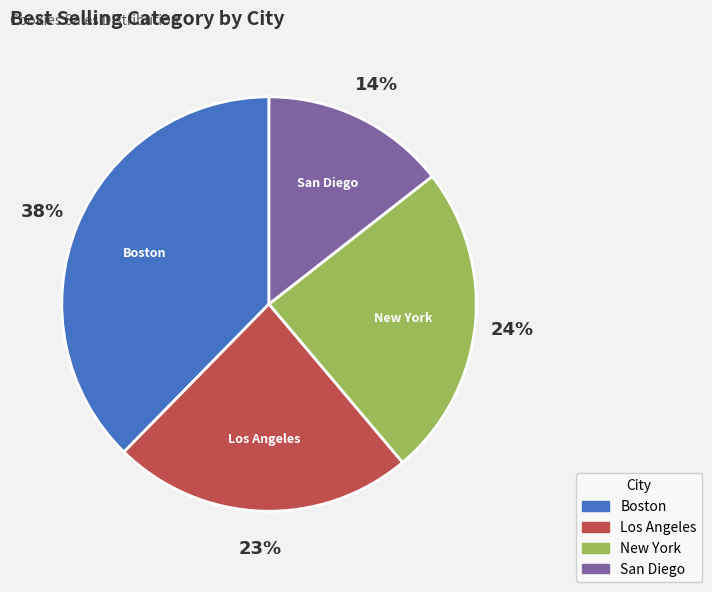

The San Diego slice represents 26% of the pie. True or false?

False